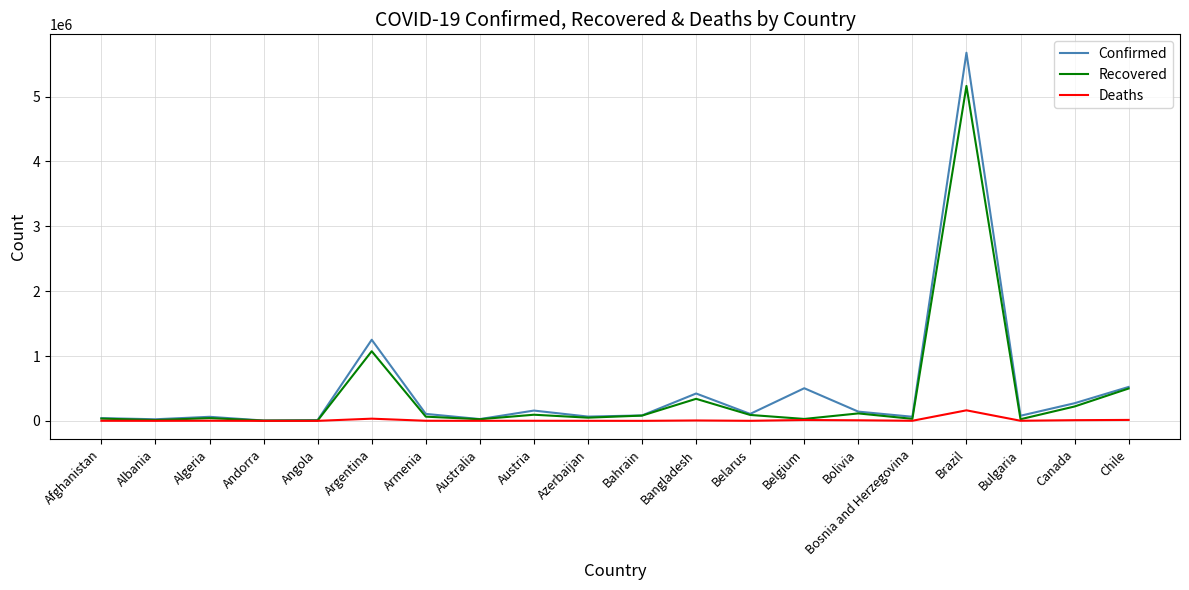

List the series in order of their peak value, lowest first.

Deaths, Recovered, Confirmed